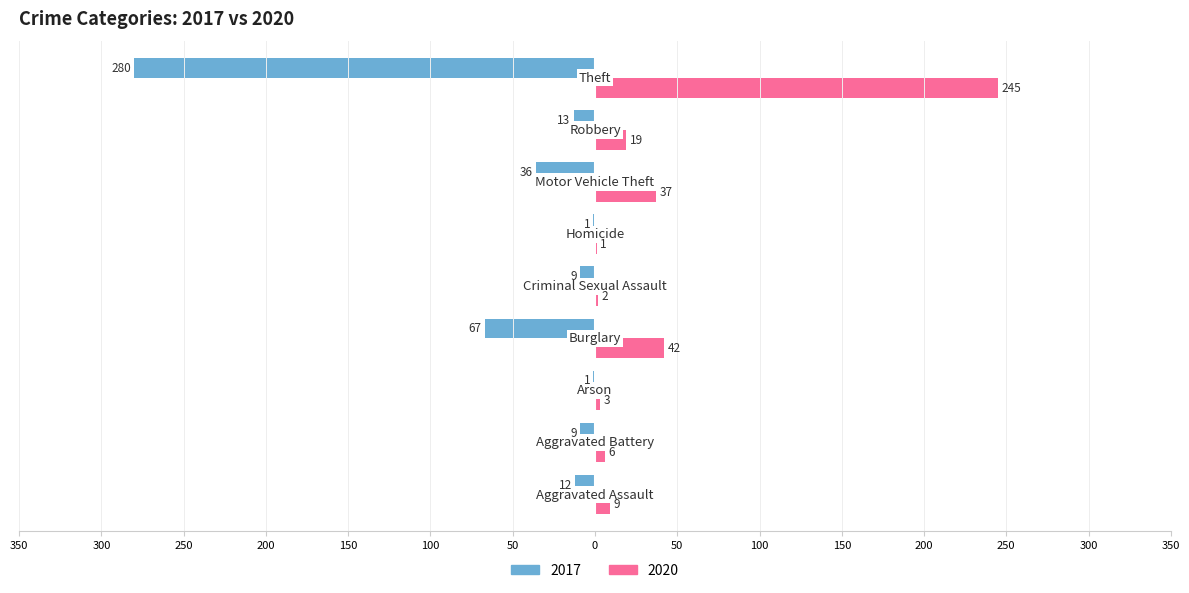

What are all the series names shown in the legend?

2017, 2020